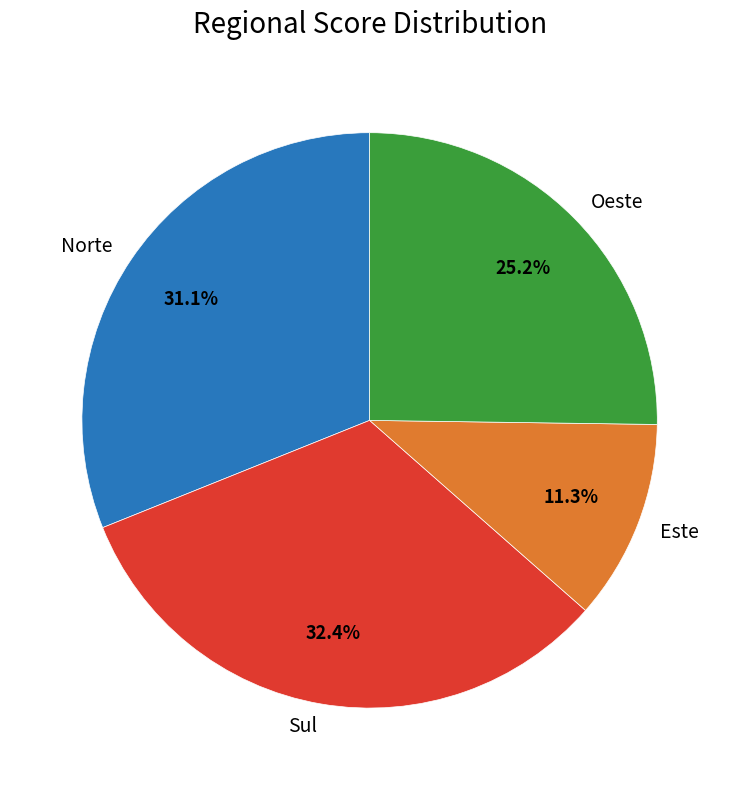

What percentage is NOT represented by Oeste?

74.8%